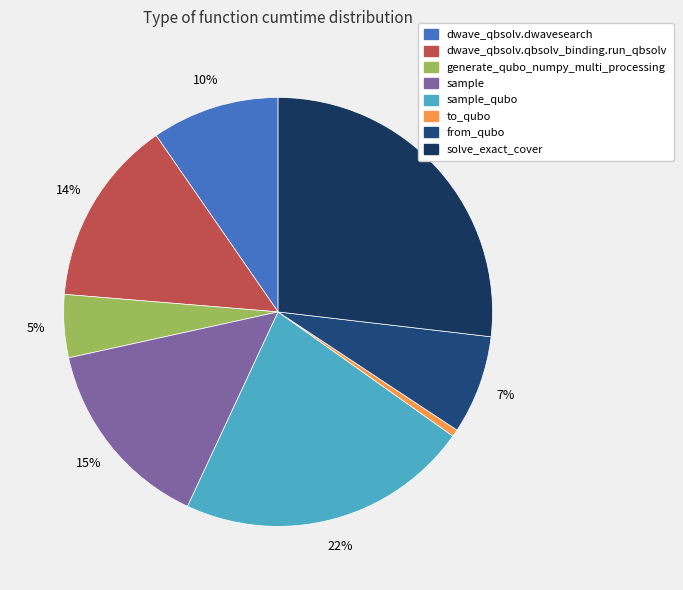

How many slices are in this pie chart?

8